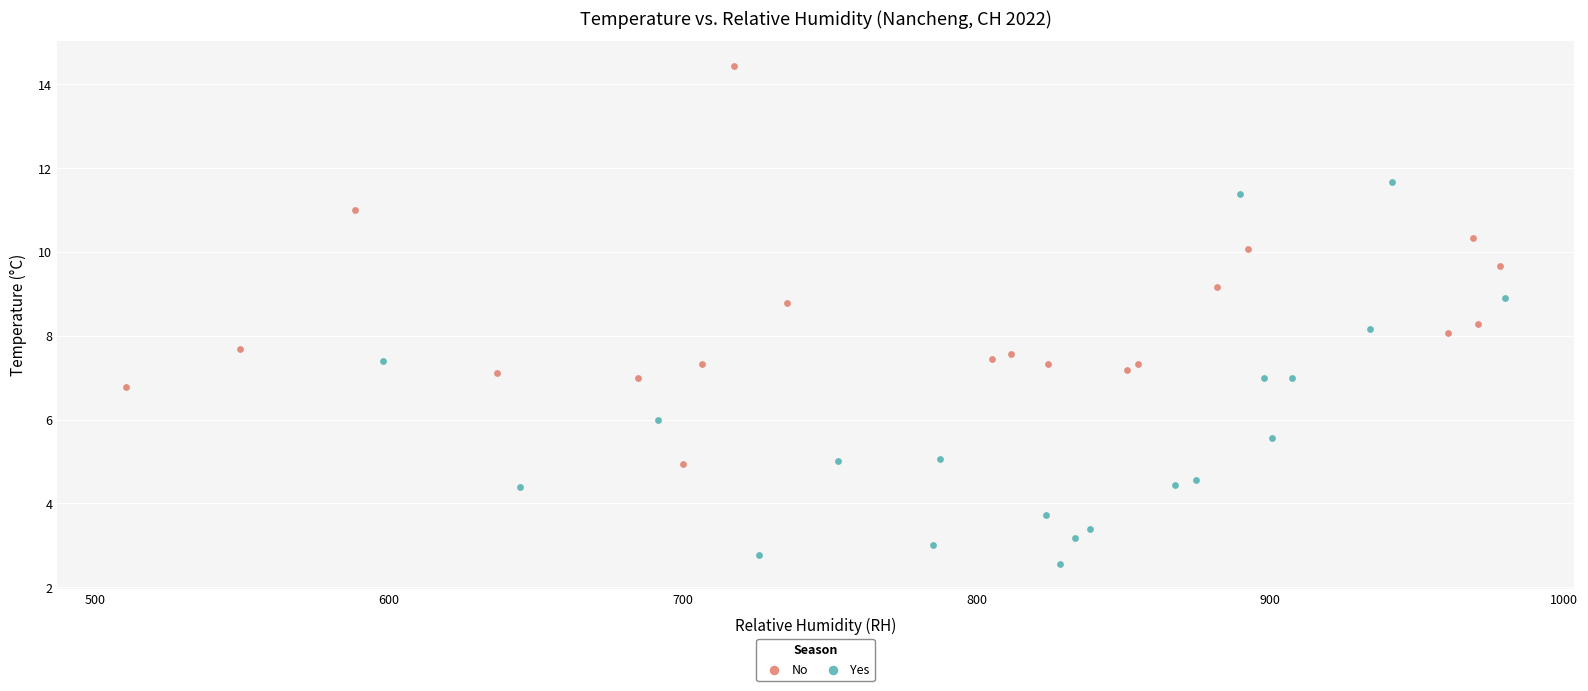

Which series reaches the maximum Y coordinate?

No